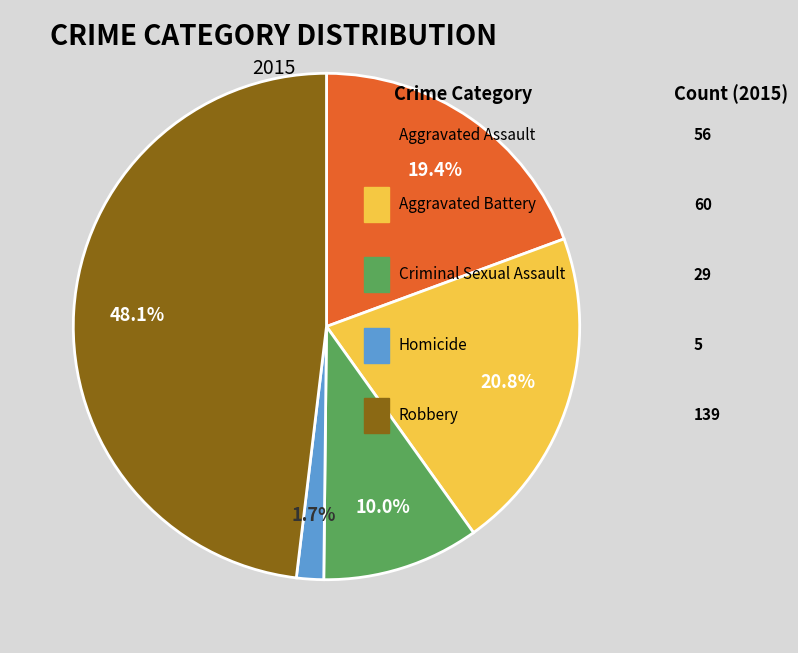

Is there a majority slice in this chart?

No